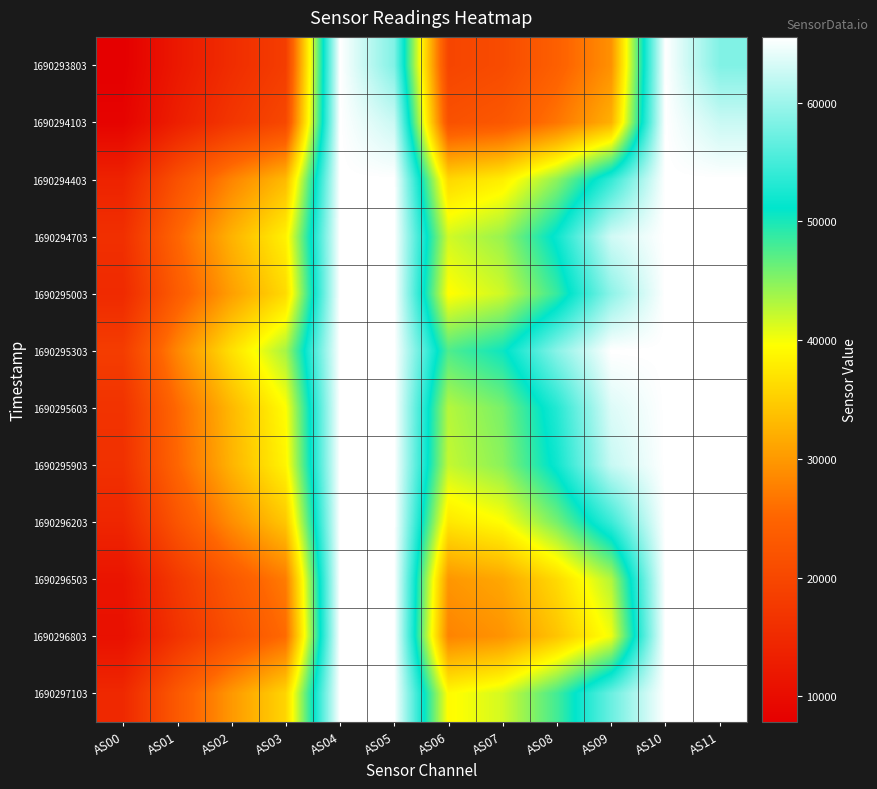

Which label corresponds to the largest value in the chart?

AS04